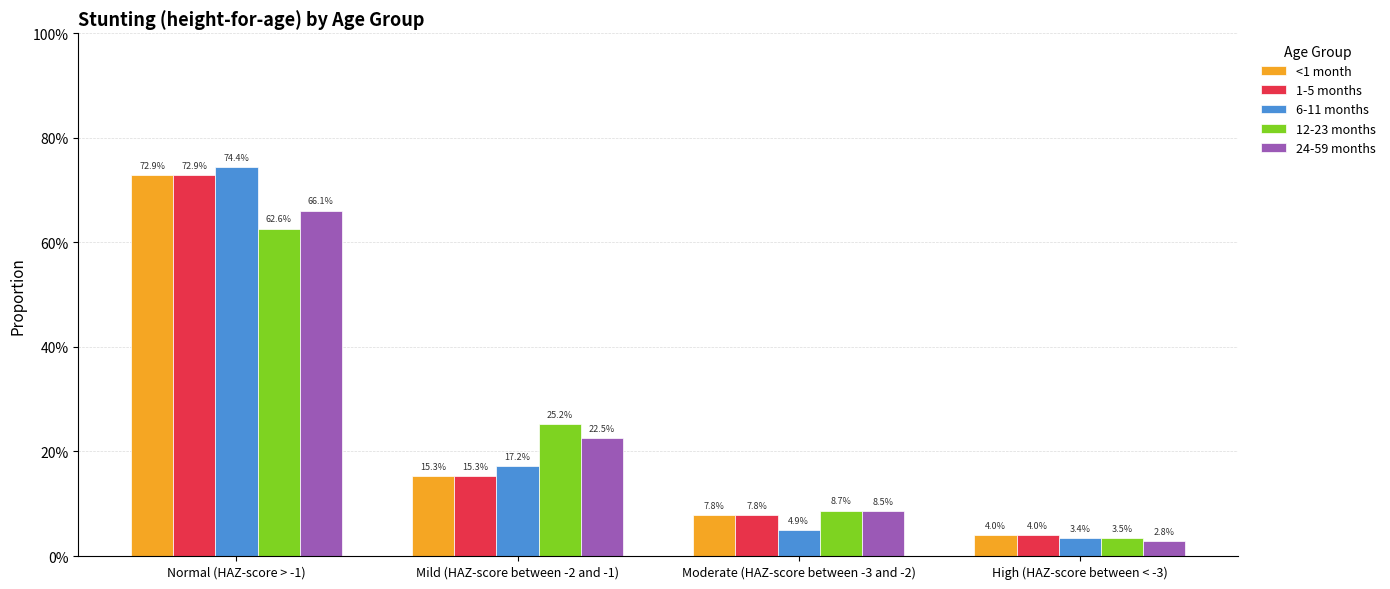

What is the sum of all 12-23 months values?

1.0